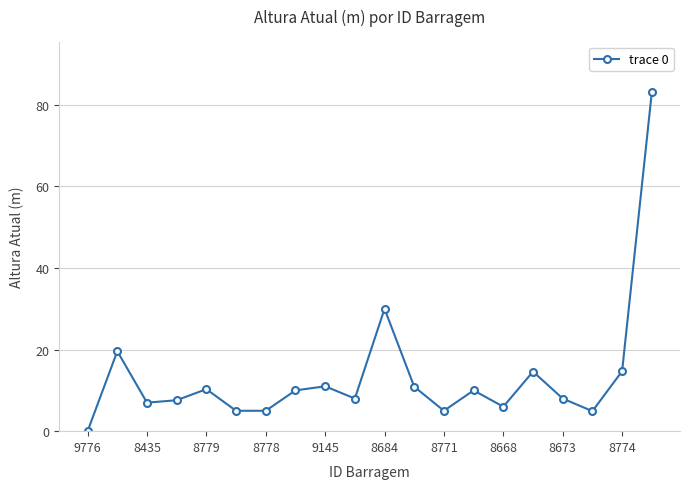

What is the average value?

13.5